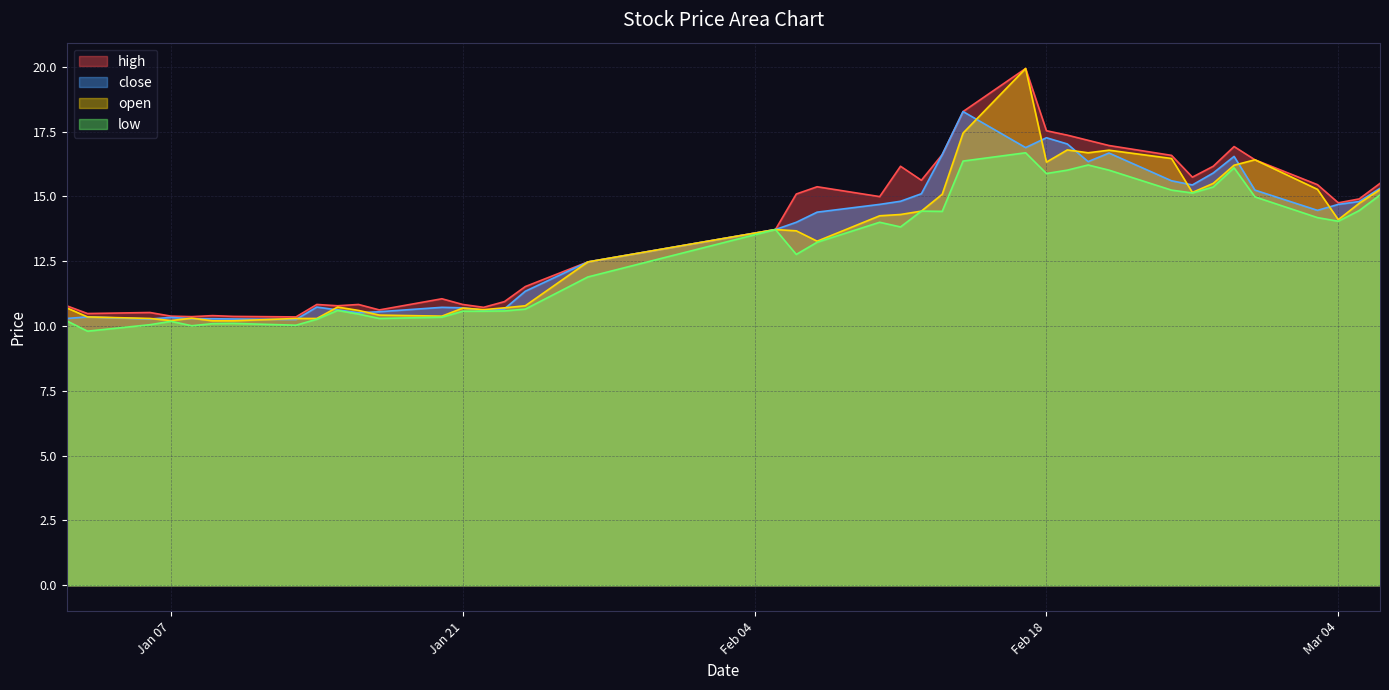

Which series has the widest spread of values?

open